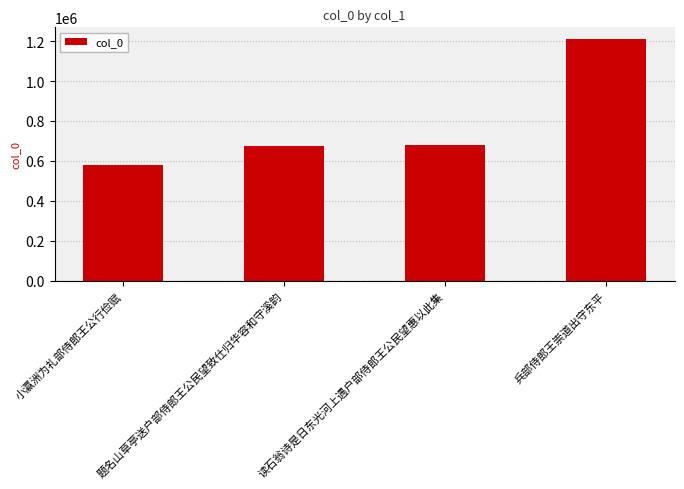

Does the chart contain any negative values?

No